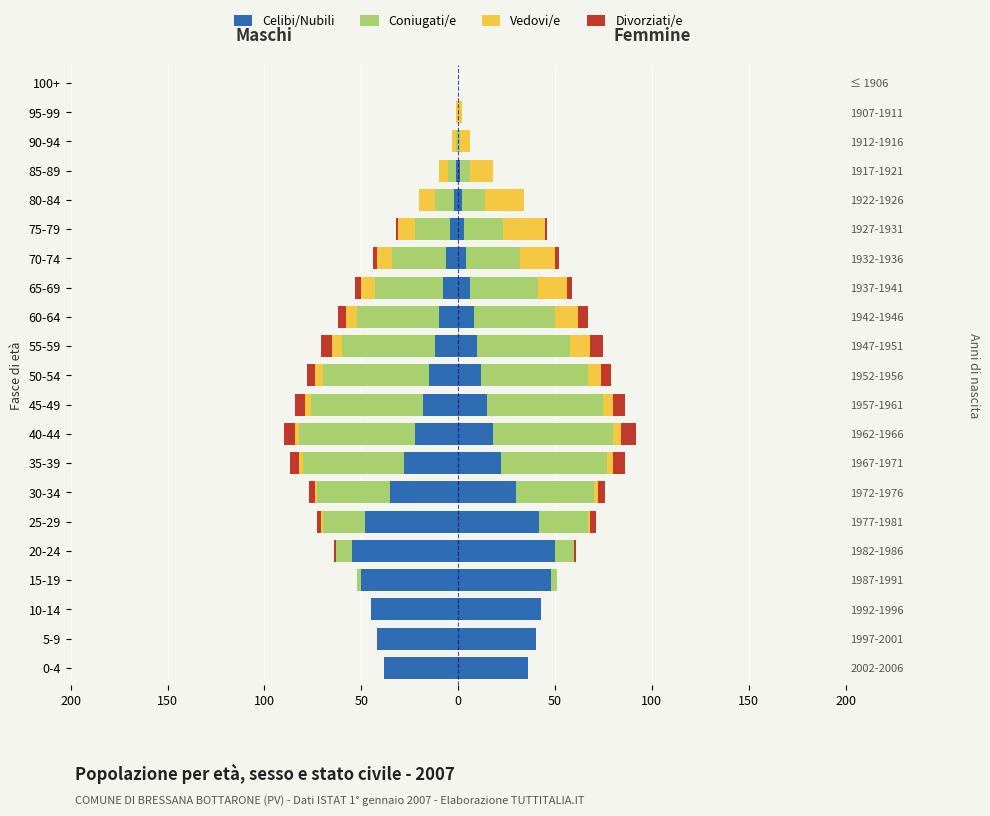

At how many categories does at least one series exceed -59?

21